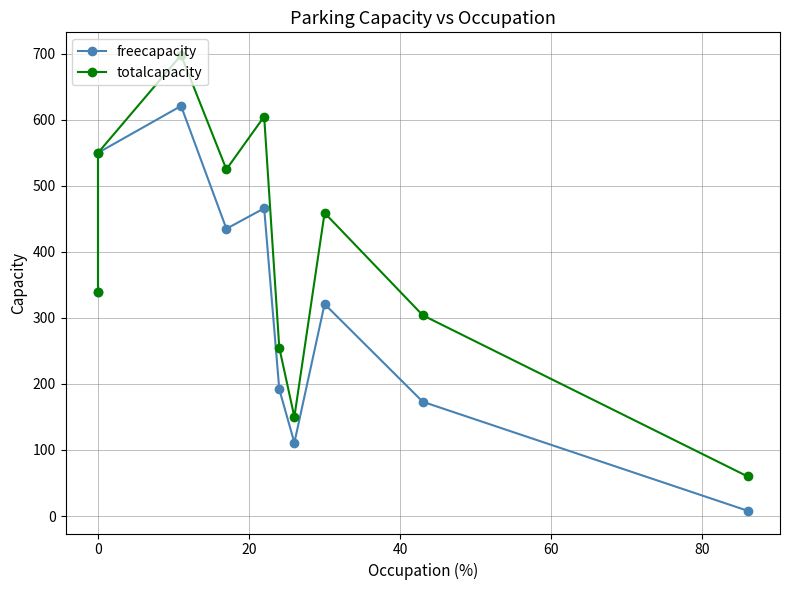

Is the value of freecapacity at 80 greater than the value of totalcapacity at 60?

No